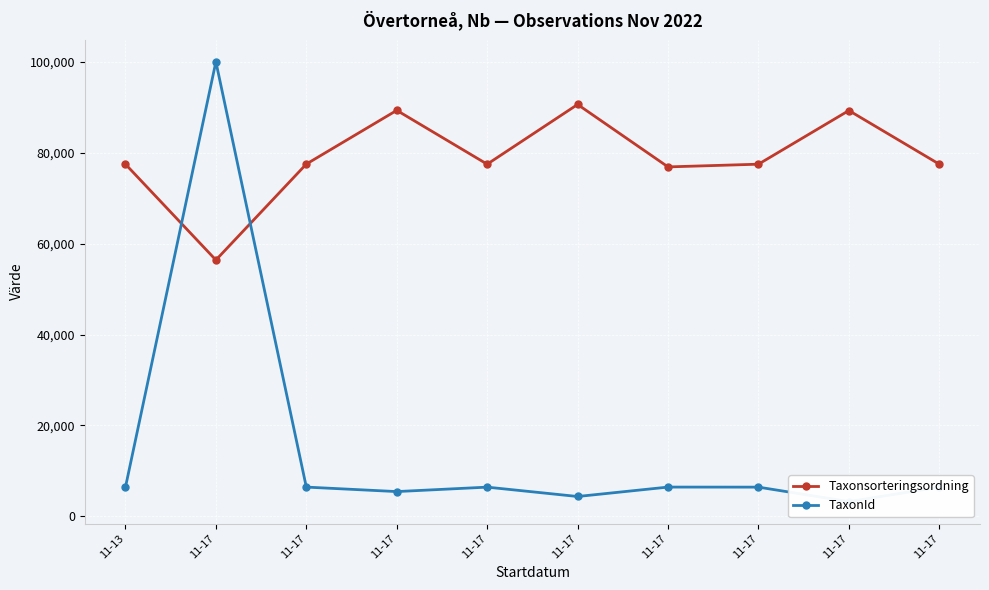

What is the value of the Taxonsorteringsordning point at the 4th from the left?

56411